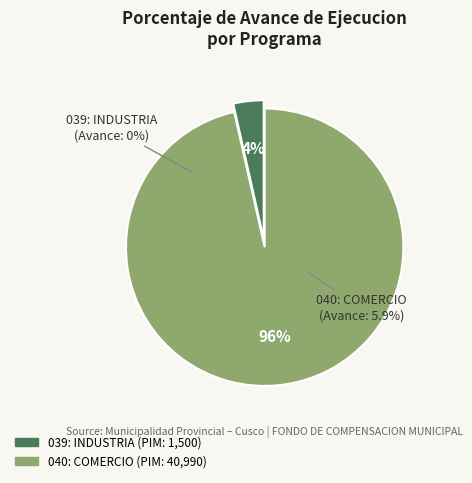

How many slices are in this pie chart?

2